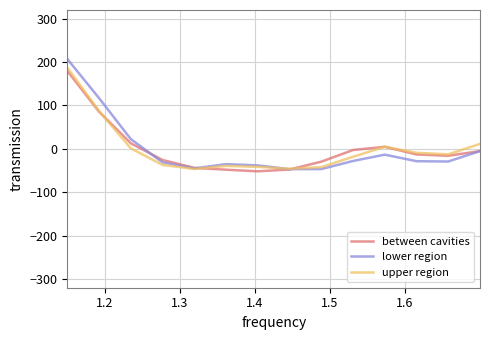

What is the smallest value displayed?

-51.8